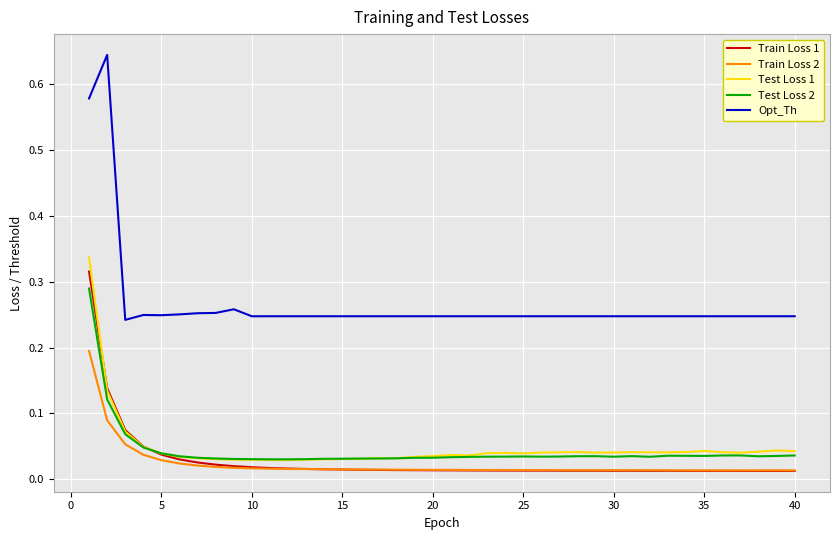

In Test Loss 1, how many points are higher than both neighbors (excluding endpoints)?

6